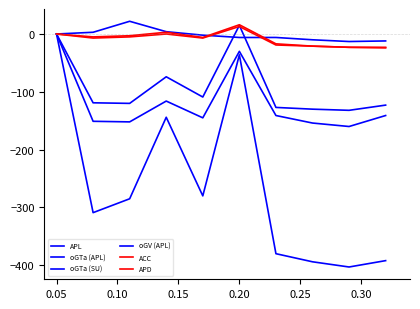

Does the chart display data point markers on the line(s)?

No